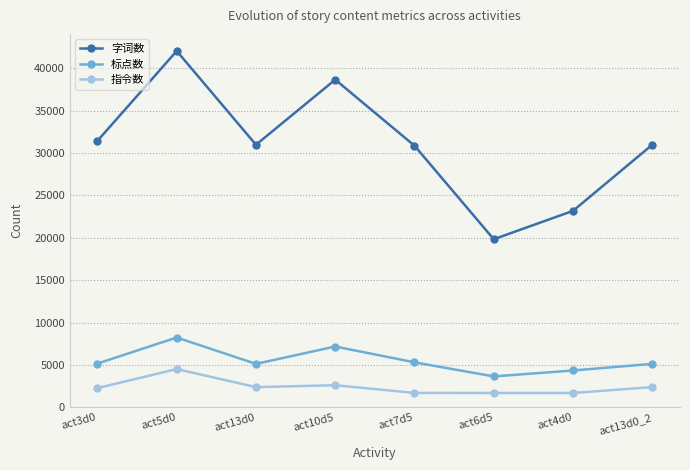

At which category is the sum across all series the highest?

act5d0